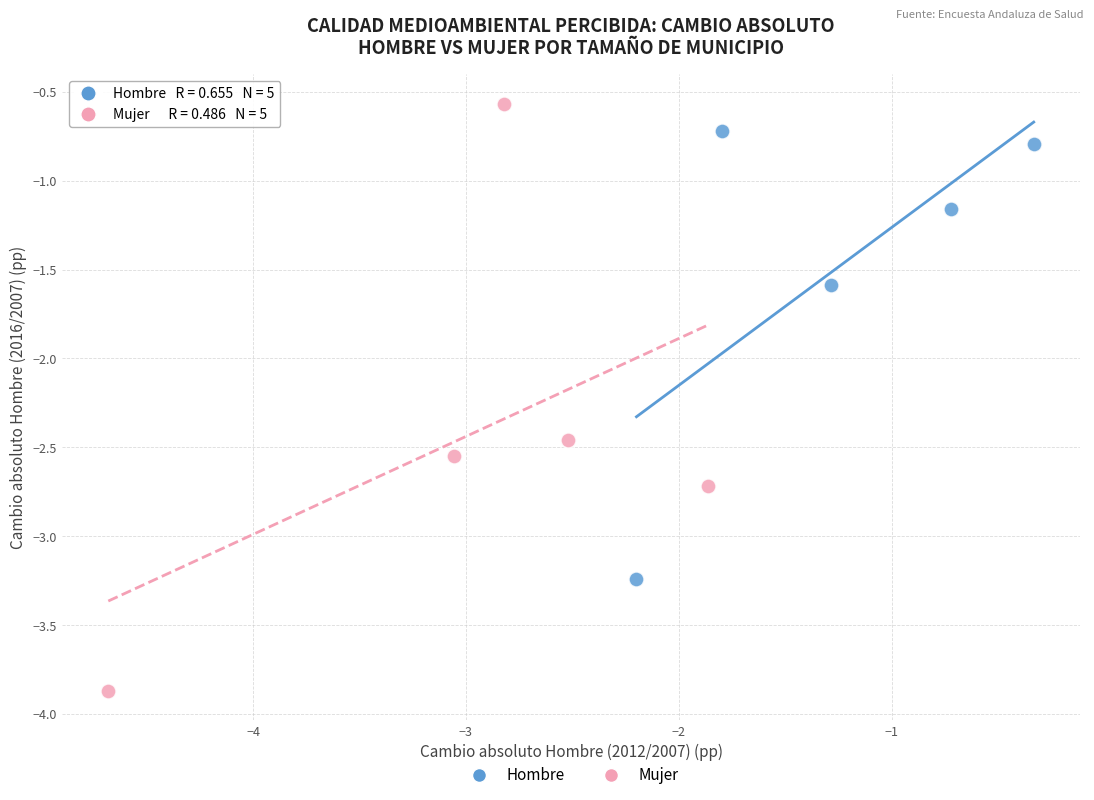

Which series reaches the maximum Y coordinate?

Mujer